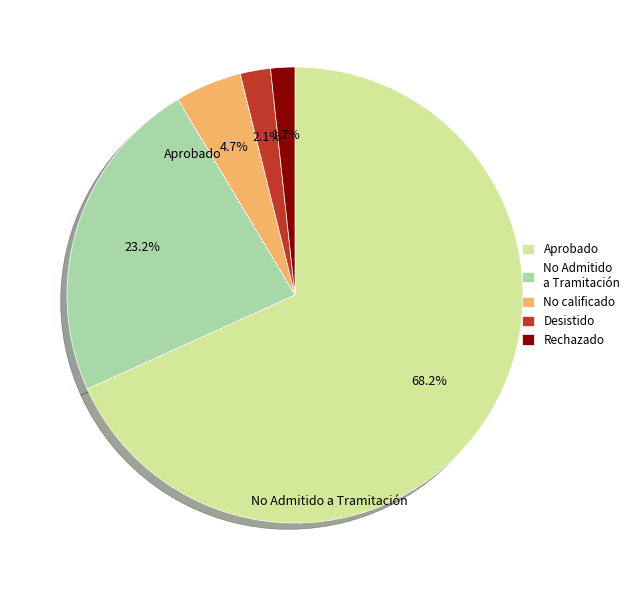

The Desistido slice represents 1% of the pie. True or false?

False